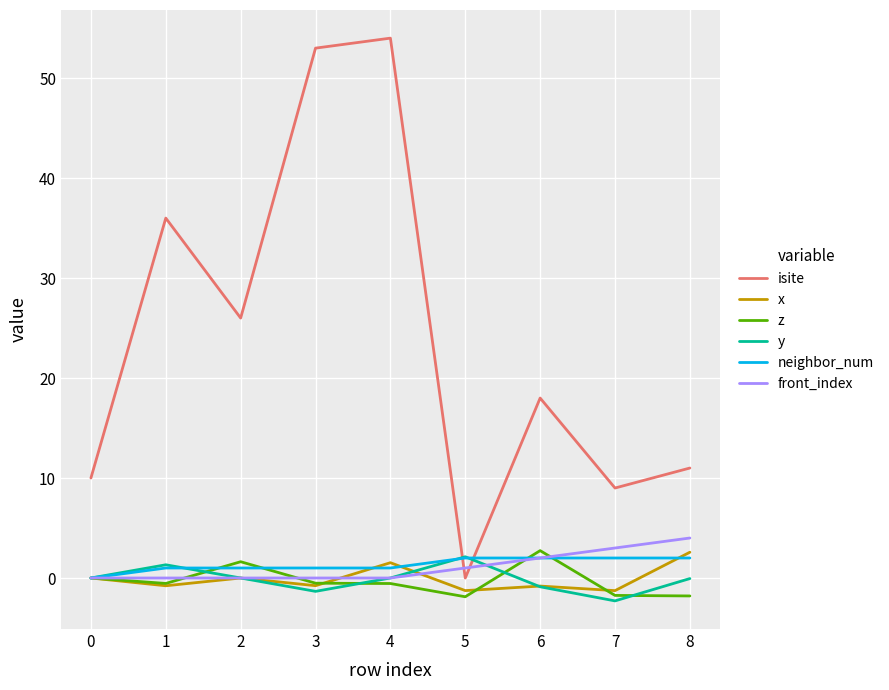

Which category has the lowest value in the isite series?

5